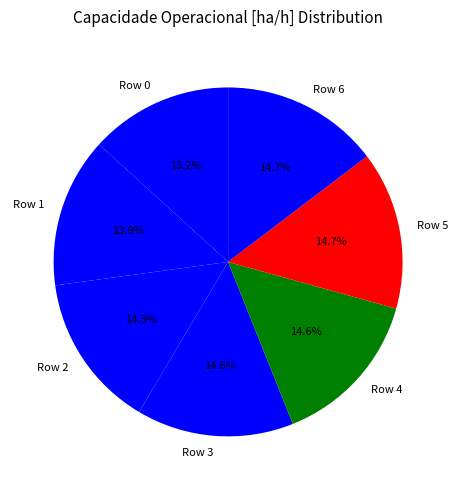

True or false: Row 2 accounts for 20% of the total.

False